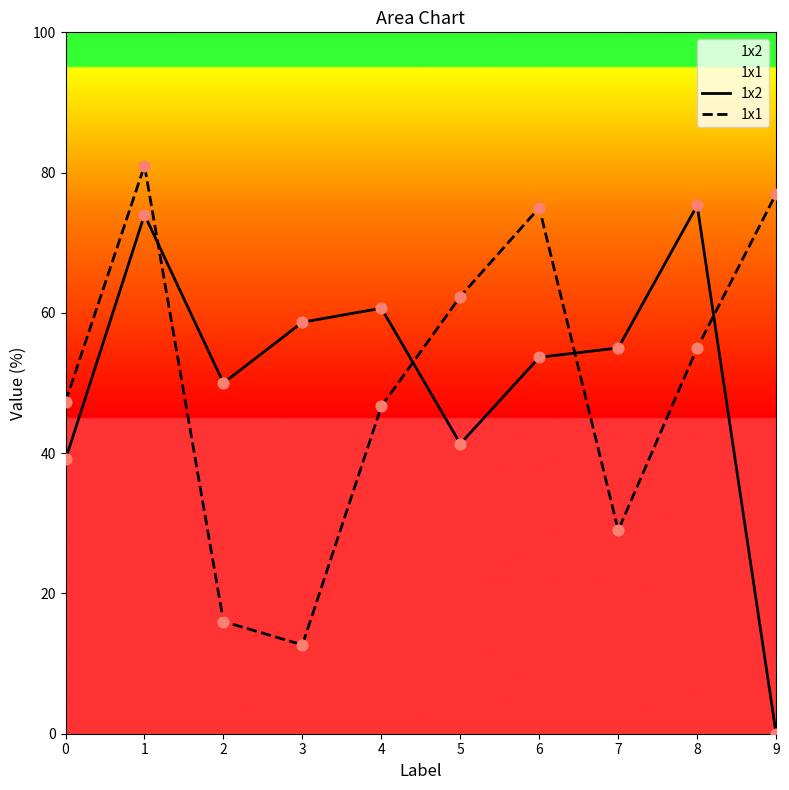

Which series reaches the minimum Y coordinate?

1x2